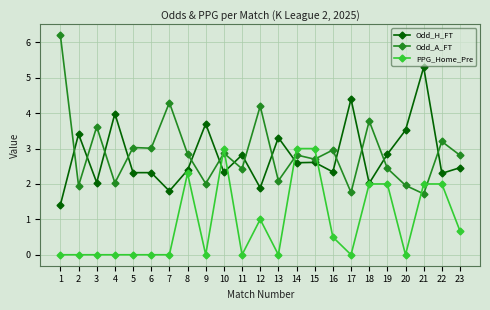

At how many categories does at least one series exceed 6?

1